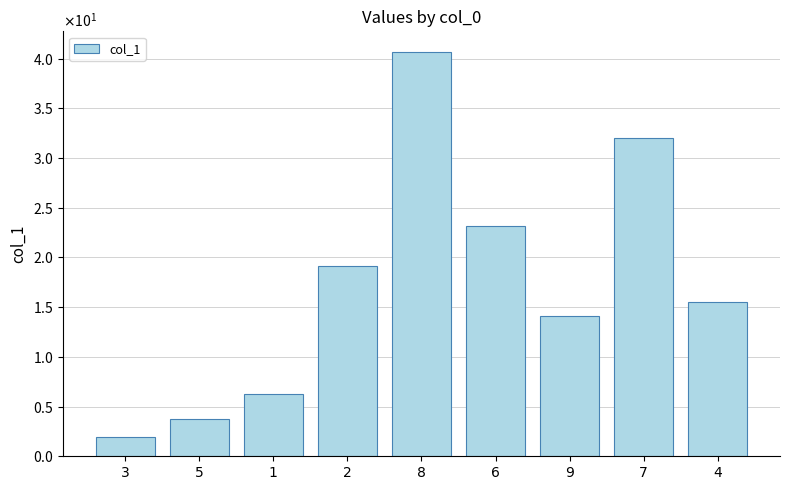

What is the maximum value shown in the chart?

40.7